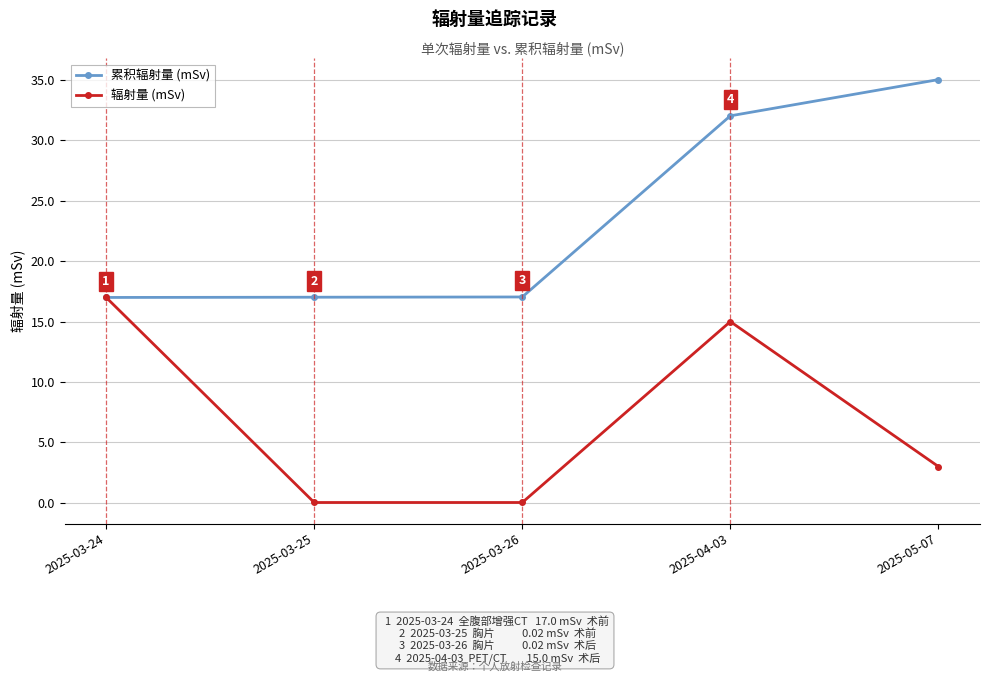

At which label does 累积辐射量 (mSv) reach its peak?

2025-05-07